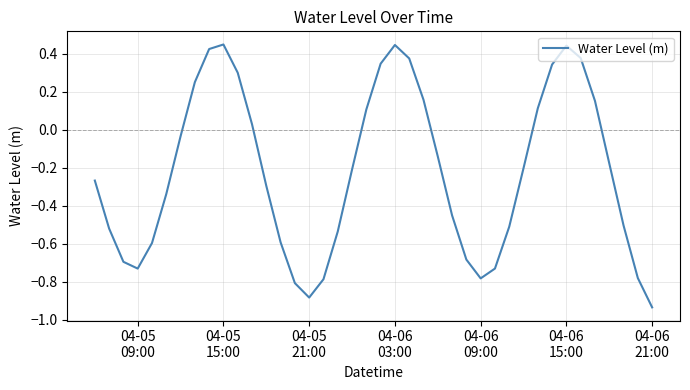

True or false: the data has more than 0 interior local peaks.

True